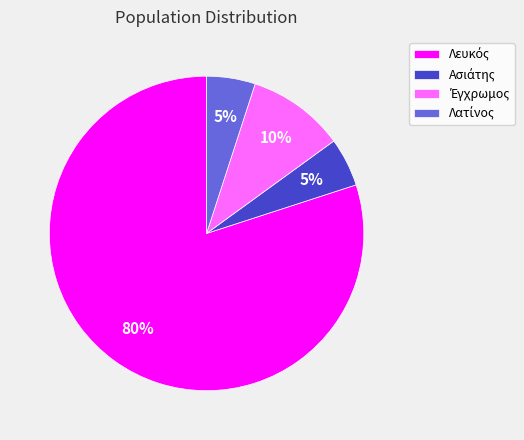

To the nearest percent, what is the difference between the largest and smallest slice percentages?

75%